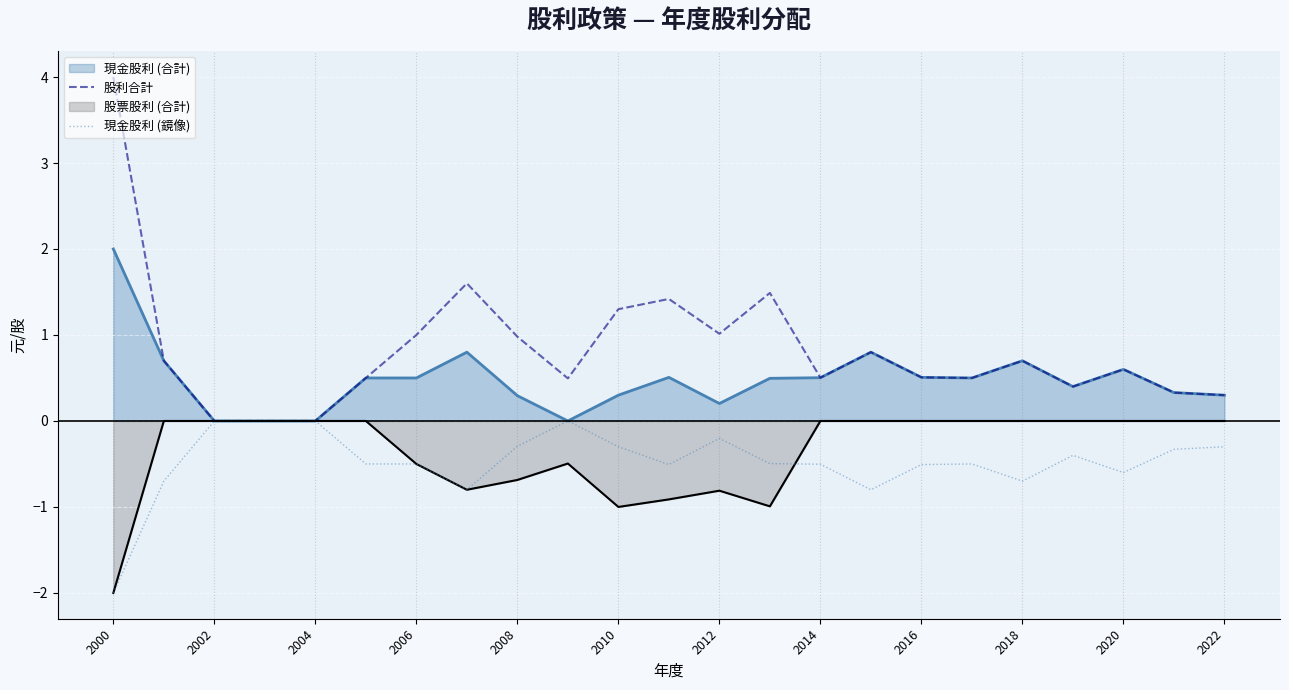

Which series has the widest spread of values?

股利合計